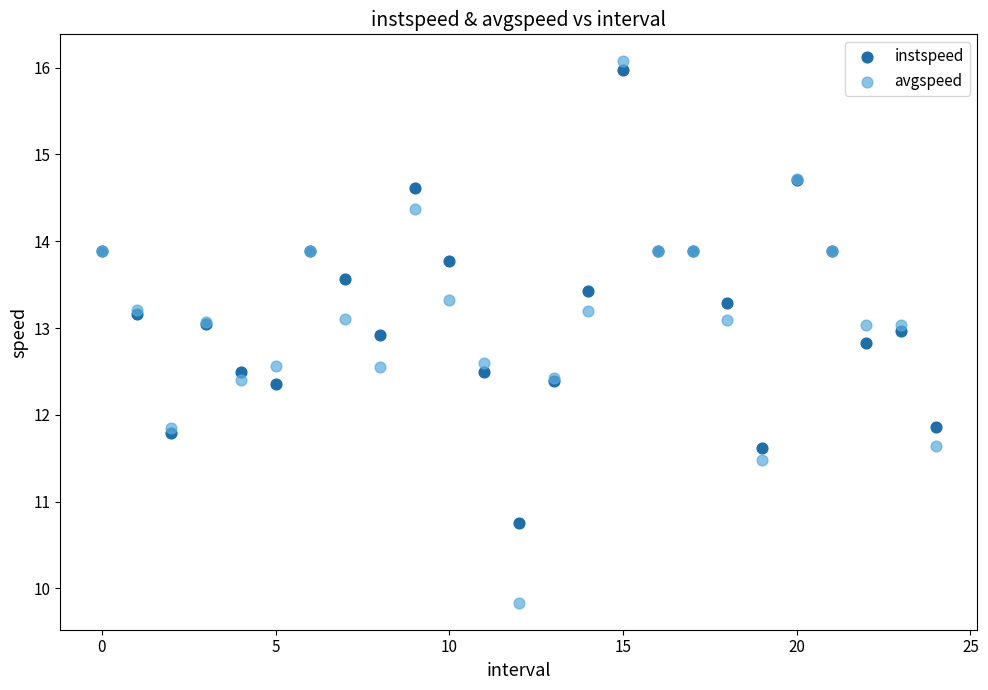

Which series has the widest spread of Y values?

avgspeed